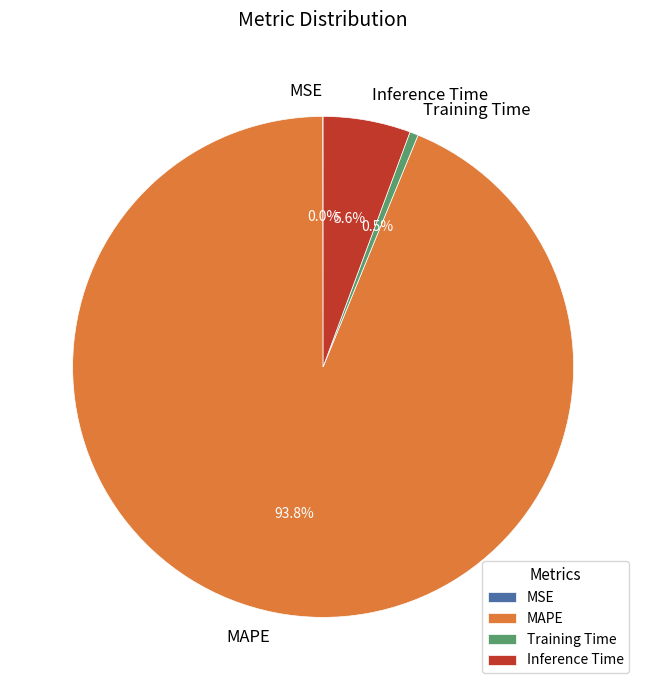

Which slice represents more than half of the pie?

MAPE